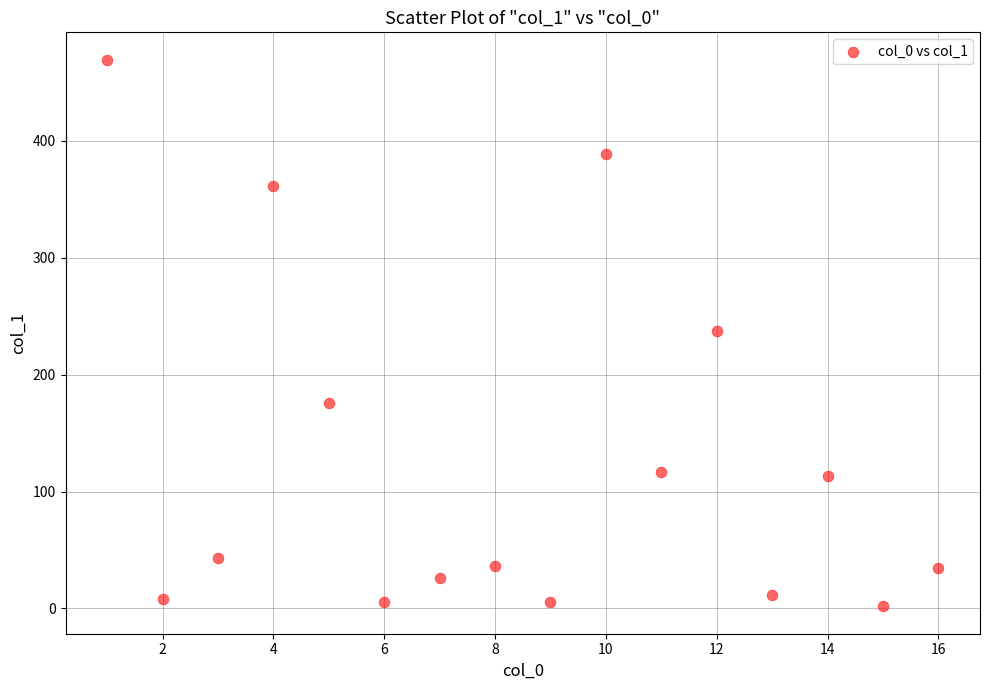

What is the range of Y values (max minus min)?

467.7